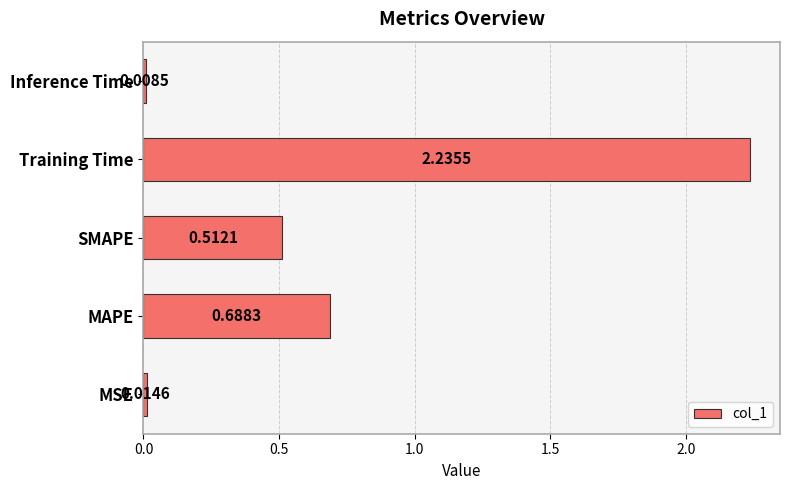

Are the bars grouped side by side (vs. stacked)?

No